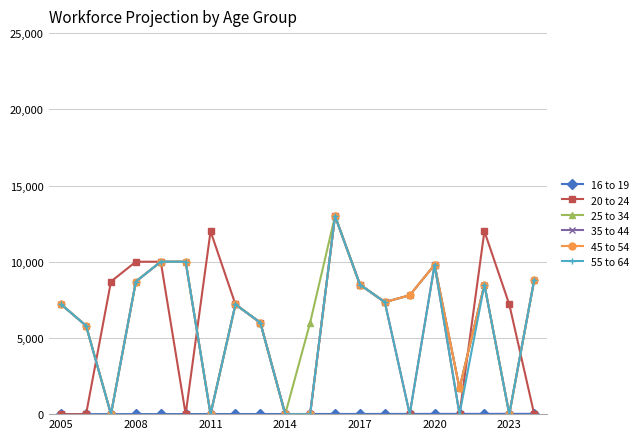

Between which two adjacent categories do 16 to 19 and 55 to 64 first intersect?

2008 and 2011